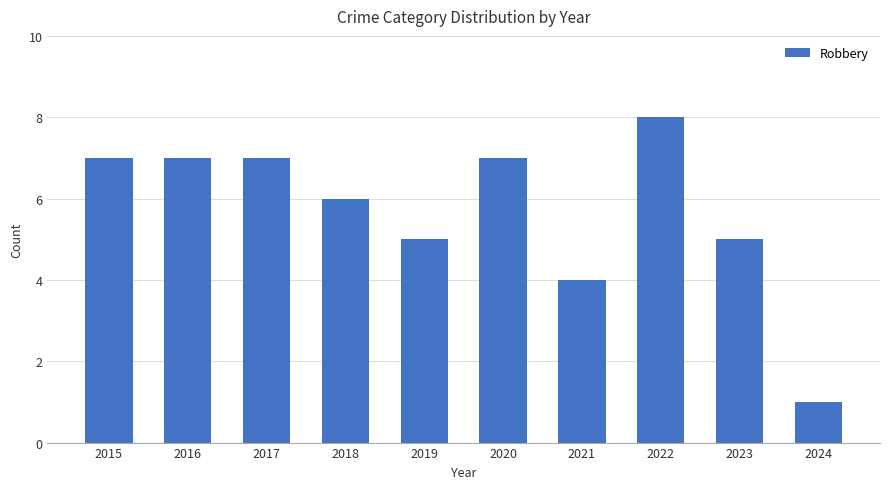

True or false: the data shows 9 at 2017.

False